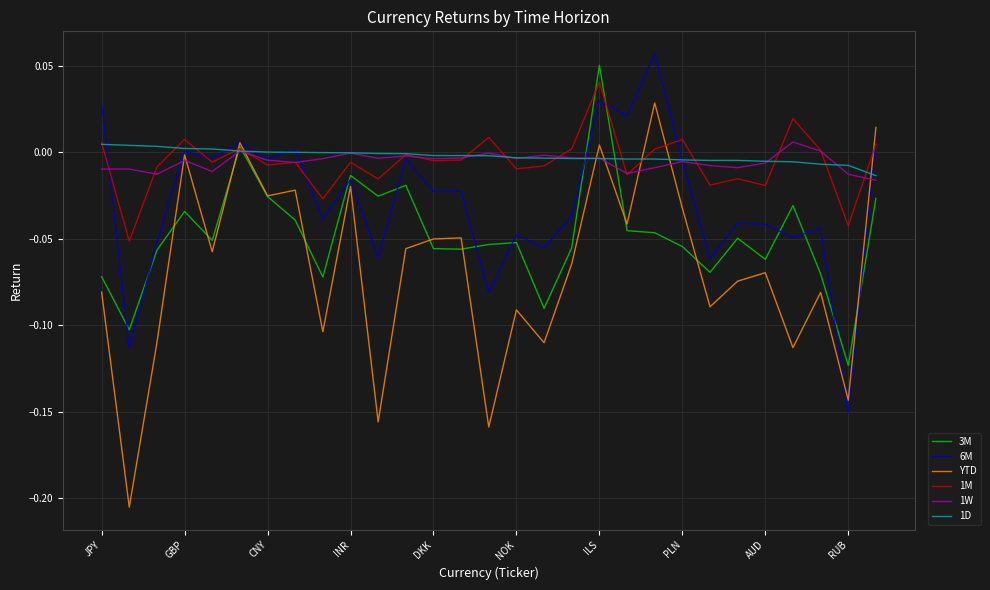

How many times do 3M and 1W cross each other?

4